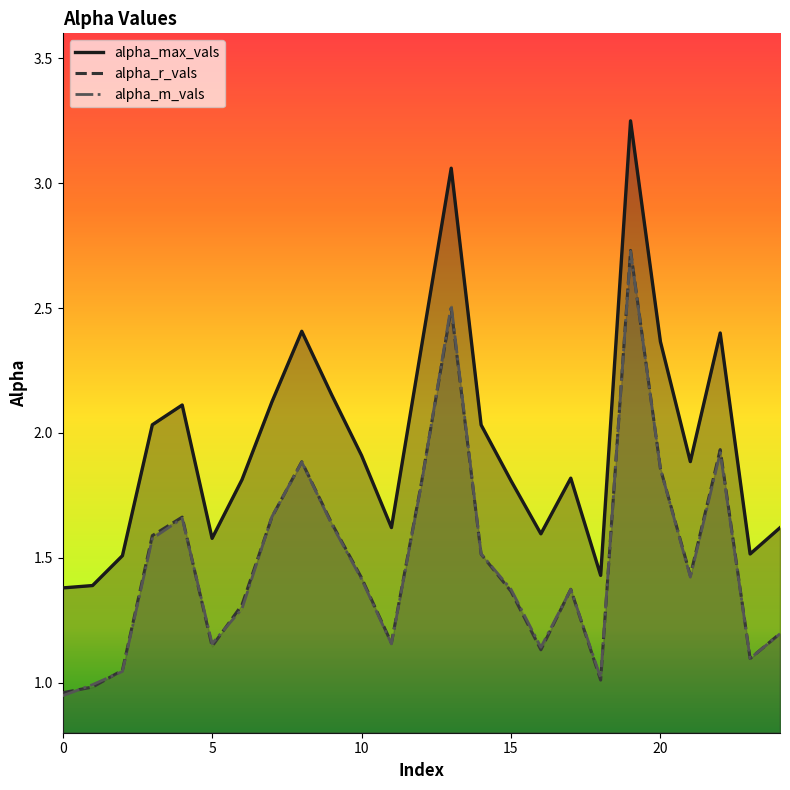

The value of alpha_max_vals at 1 is 1.4. True or false?

True